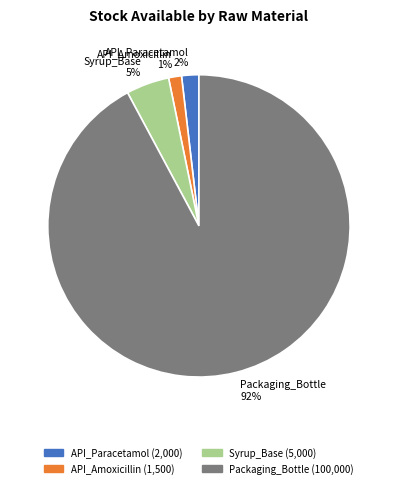

The API_Paracetamol slice represents 2% of the pie. True or false?

True